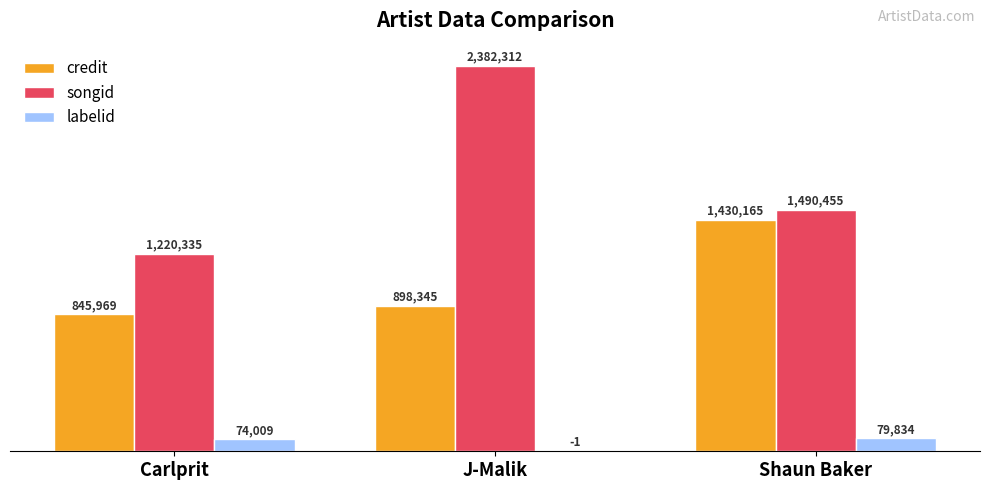

How many groups of bars are there?

3